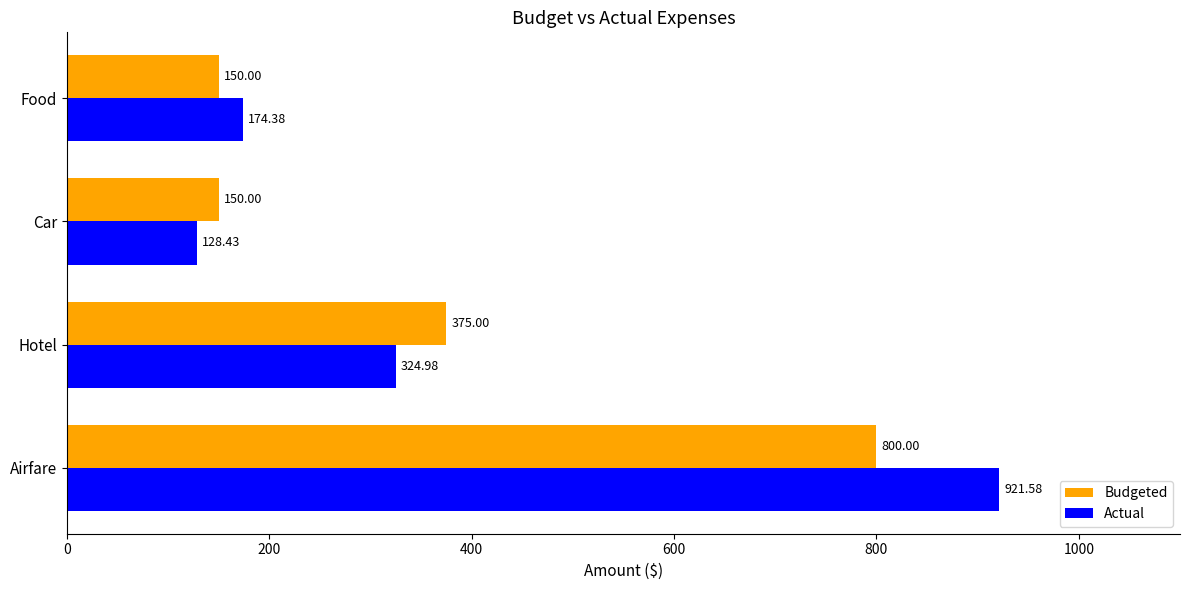

Which series changed the most between Airfare and Food?

Actual